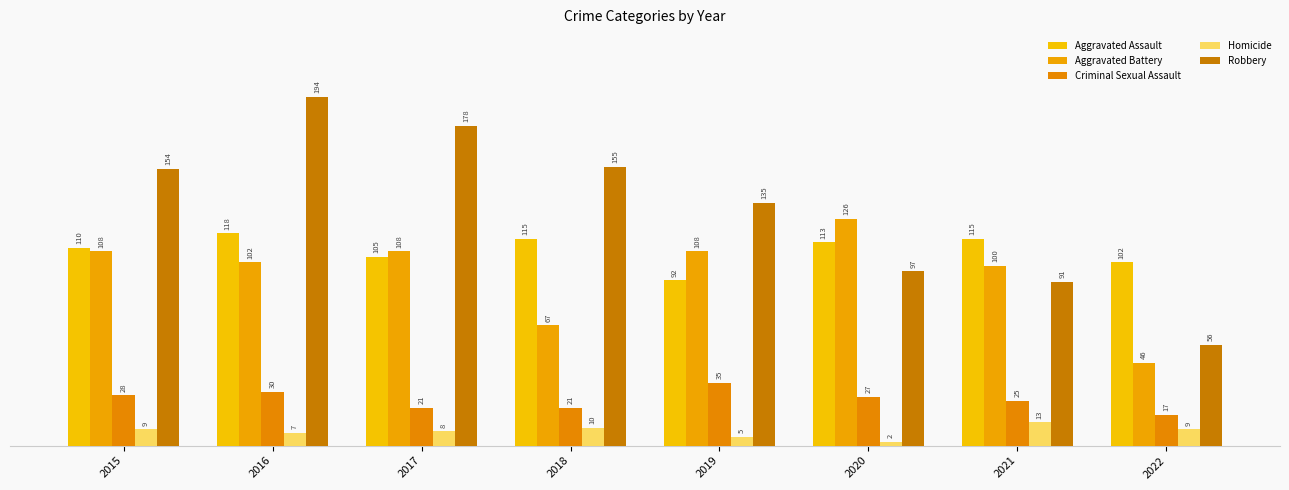

Rank the categories by Robbery value from lowest to highest.

2022, 2021, 2020, 2019, 2015, 2018, 2017, 2016